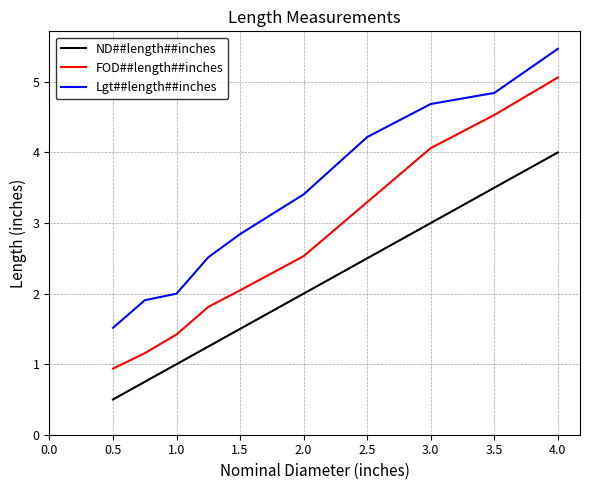

At how many categories does at least one series exceed 1?

10